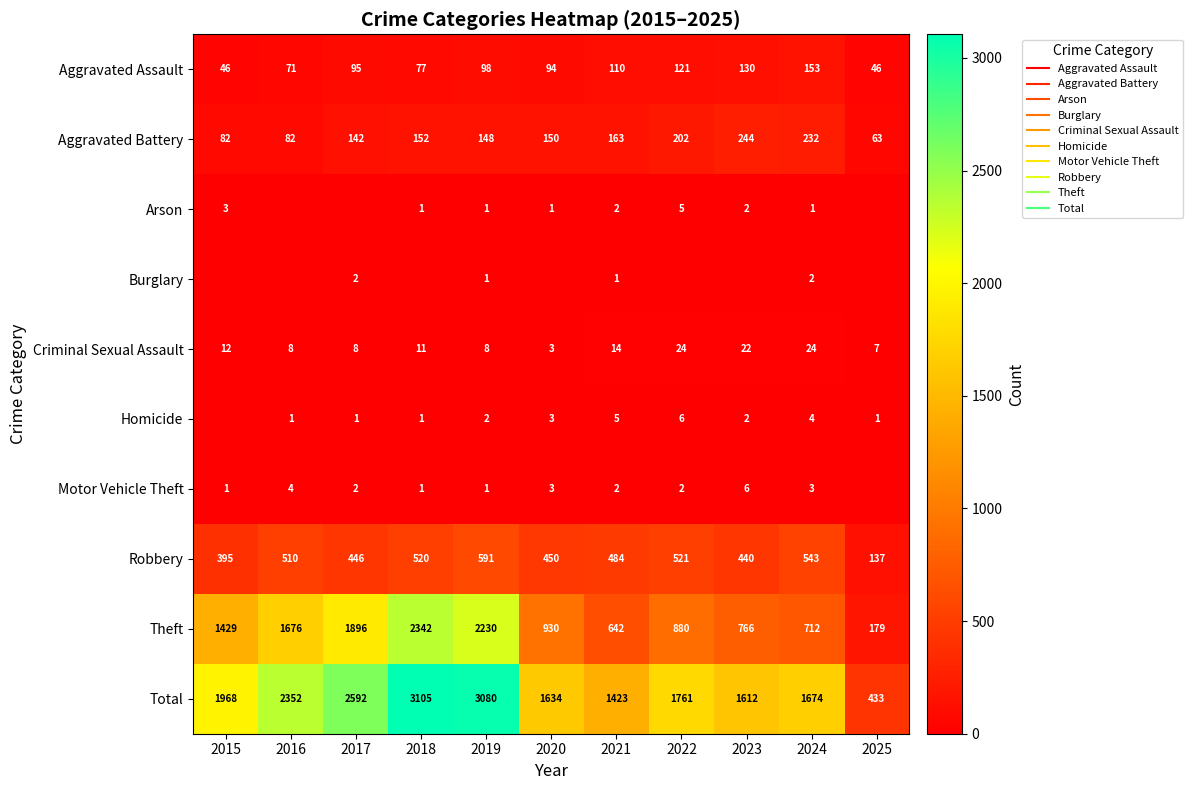

What is the average value of the Total series?

1967